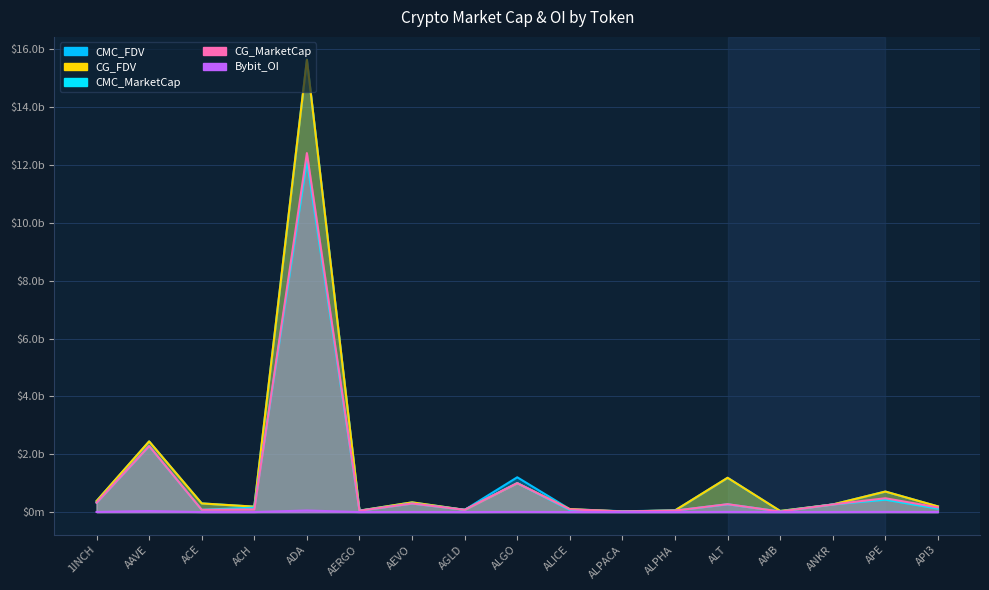

What is the total value across all series at ALPHA?

222174682.5